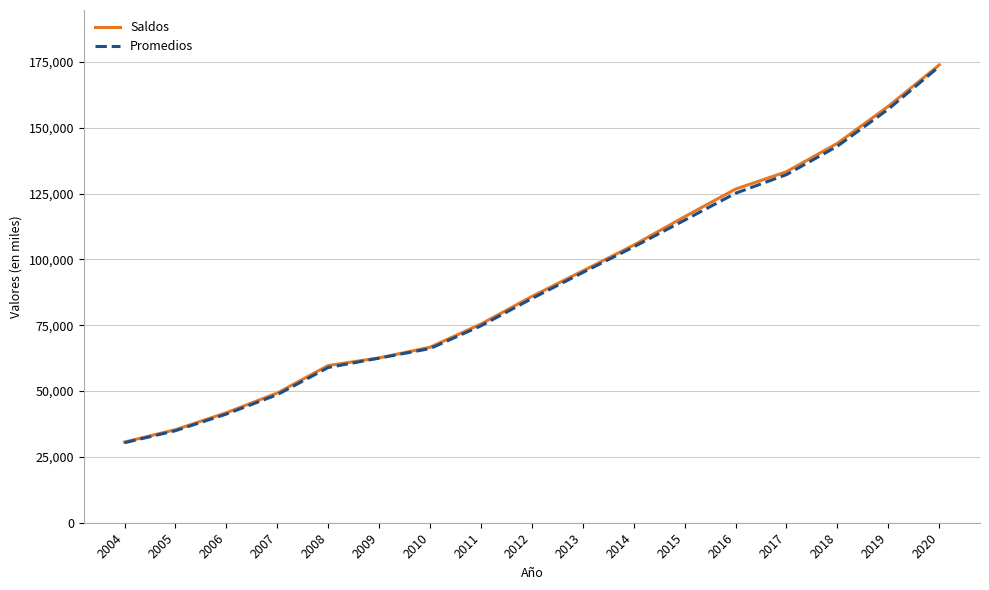

Reading left to right, what are all the values shown in this chart?

Saldos: 30630	35326	41752	49261	59689	62586	66631	75440	85918	95618	105406	116206	126682	133270	144066	158119	173820
Promedios: 30387	34942	41263	48617	58937	62500	66127	74767	85124	95014	104731	114888	125100	132176	142976	157023	173232